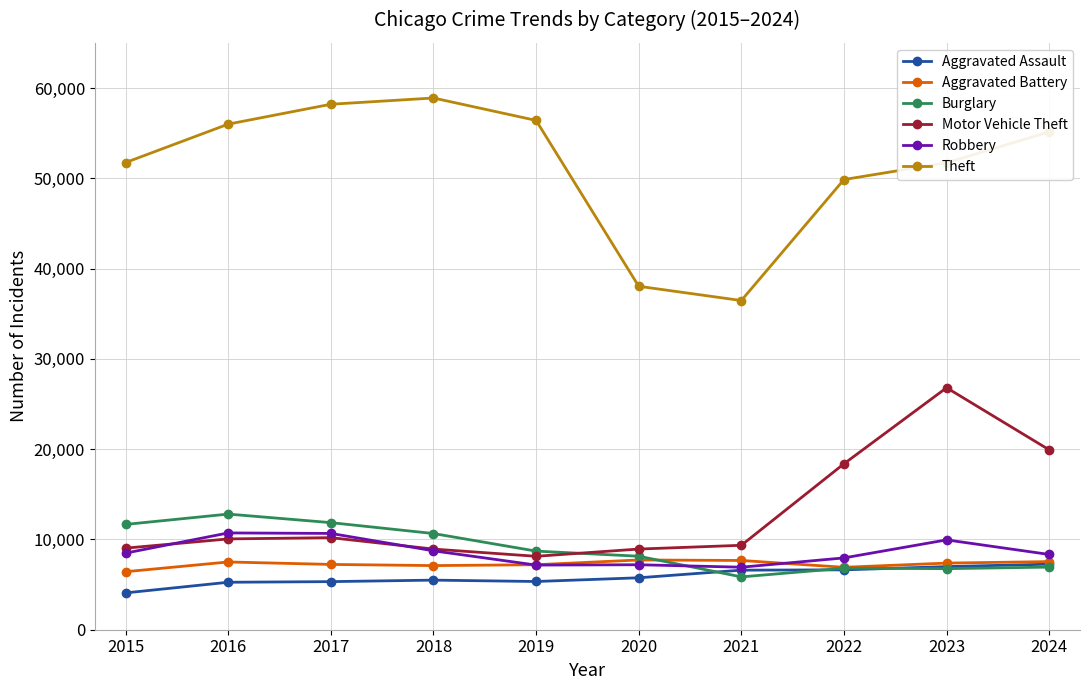

How many lines are shown in the chart?

6